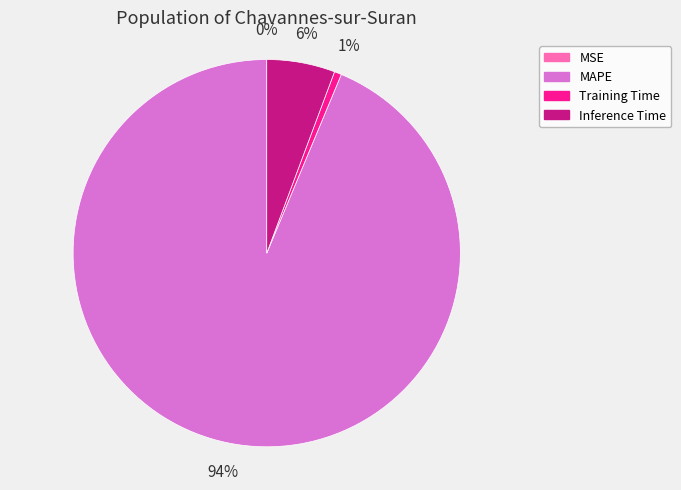

The Inference Time slice represents 6% of the pie. True or false?

True